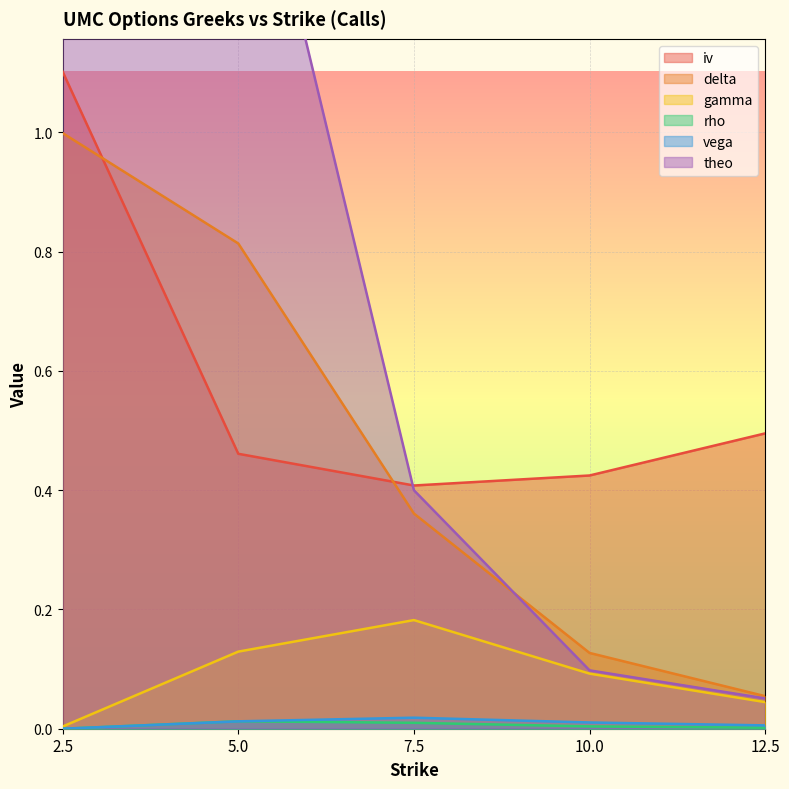

What is the label of the 4th point from the right?

5.0